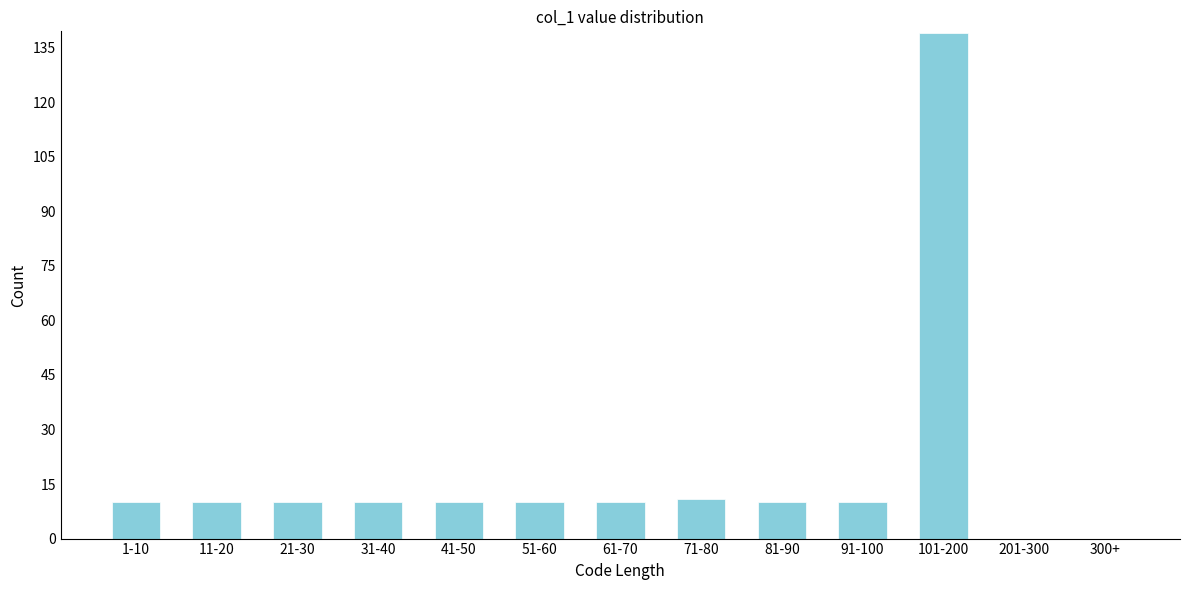

Reading right to left, extract all data points from this chart.

300+=0	201-300=0	101-200=139	91-100=10	81-90=10	71-80=11	61-70=10	51-60=10	41-50=10	31-40=10	21-30=10	11-20=10	1-10=10